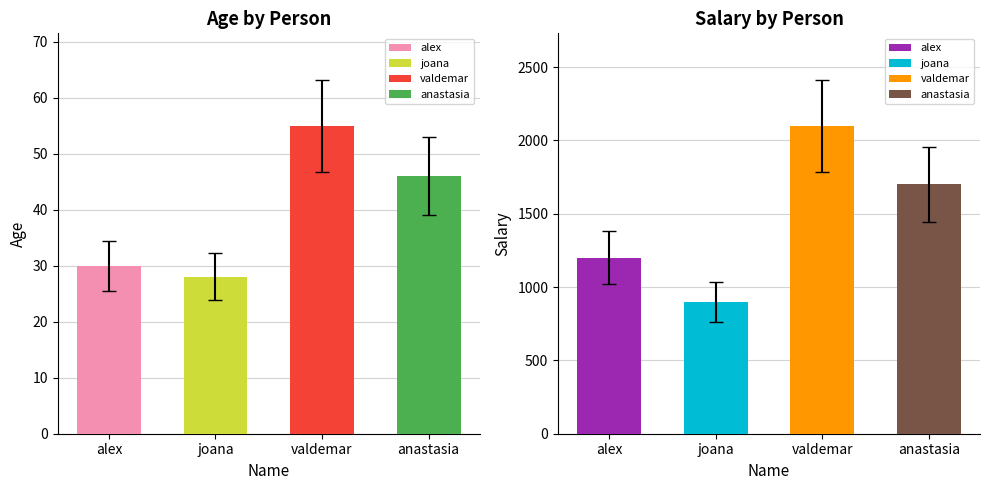

Which label corresponds to the smallest value in the chart?

joana